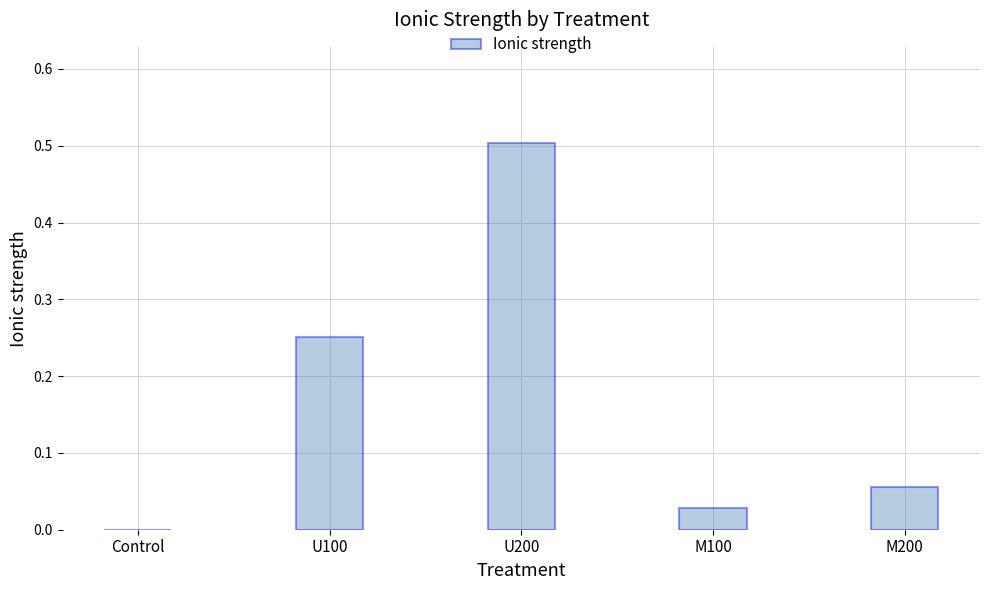

Which category has the highest value across all series?

U200